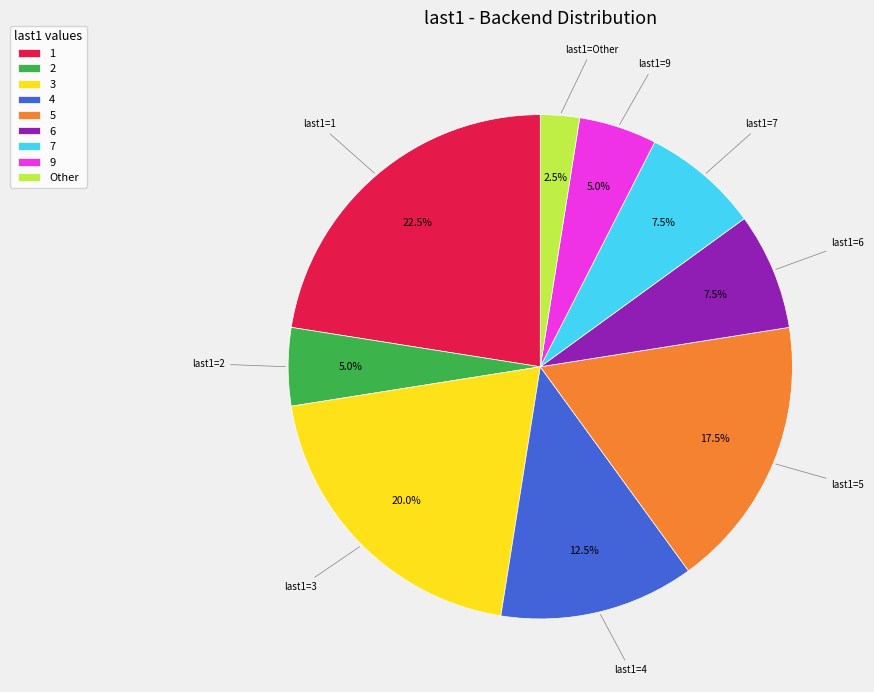

Combined, what portion of the pie is 1 and Other?

25.0%